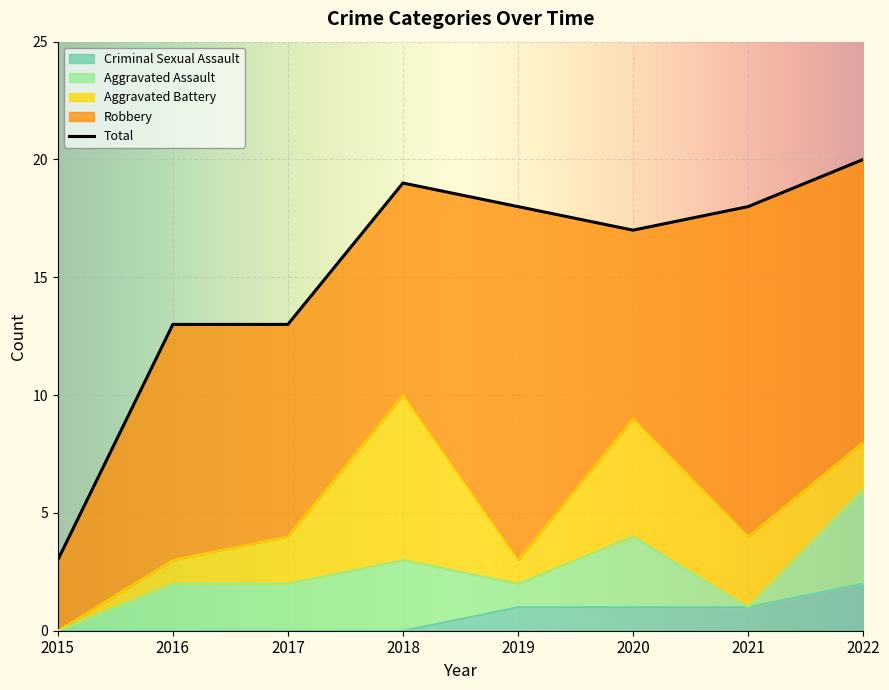

Between 2015 and 2016, which is larger?

2016